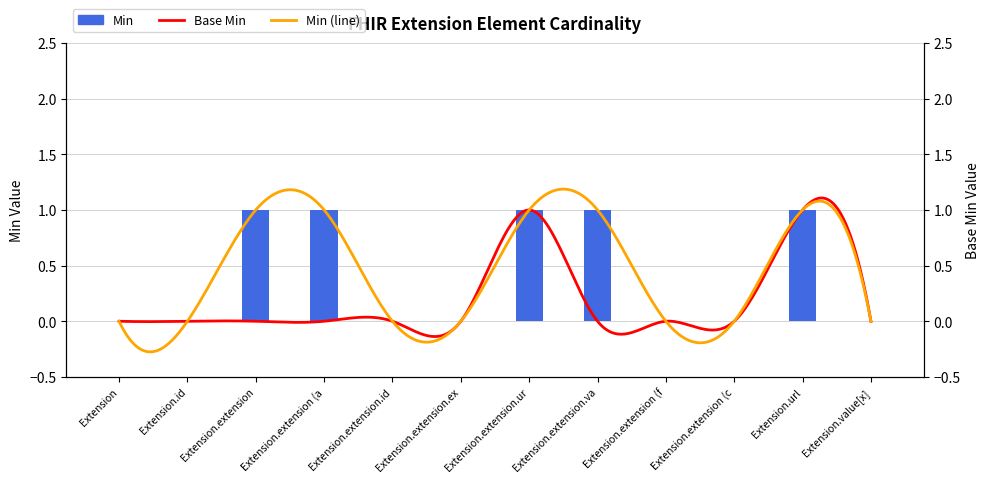

The value at Extension.value[x] is 0. True or false?

True